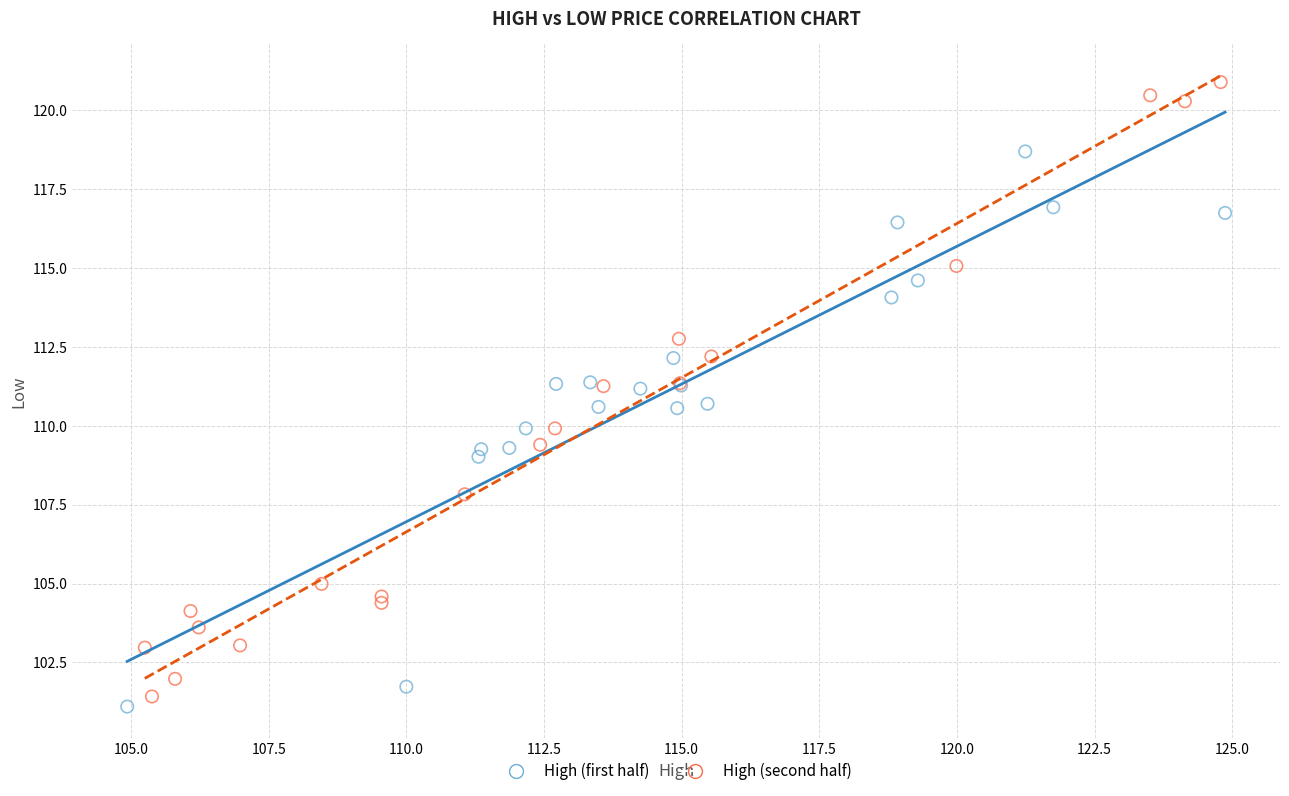

Which series contains the lowest Y value?

High (first half)